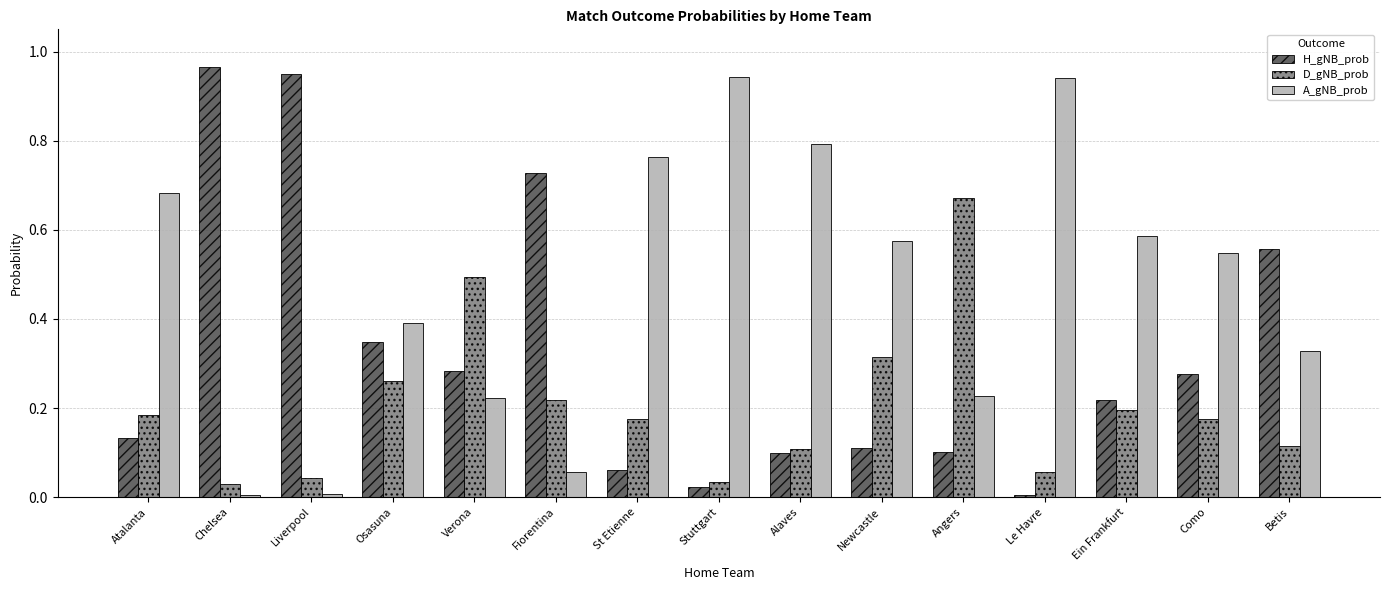

Is it true that D_gNB_prob equals 0.0 at Betis?

False